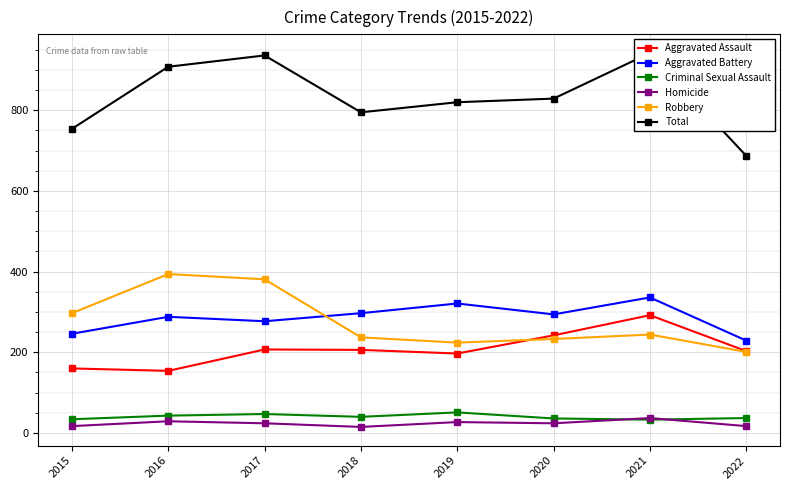

The Aggravated Assault series shows 140 at 2020. True or false?

False